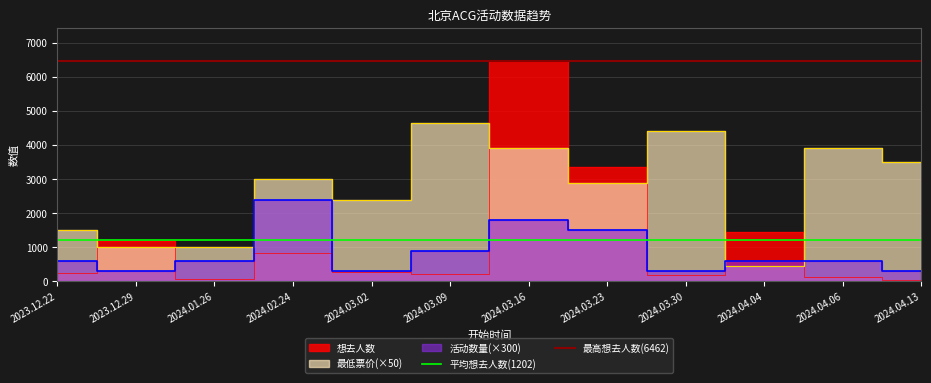

What is the lowest value of the 最高想去人数(6462) series?

6462